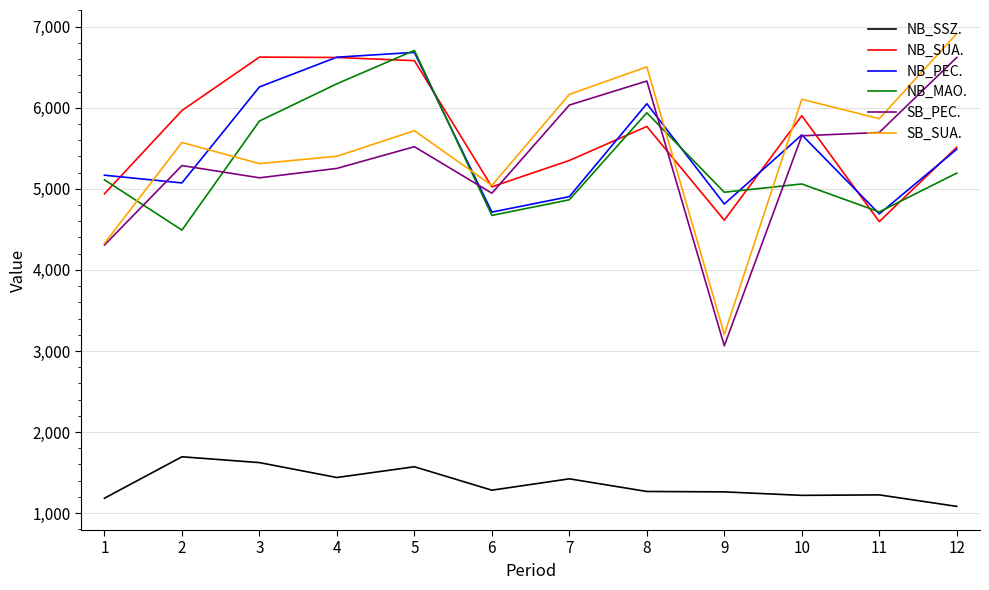

What is the approximate value of SB_PEC. at 11?

5695.0